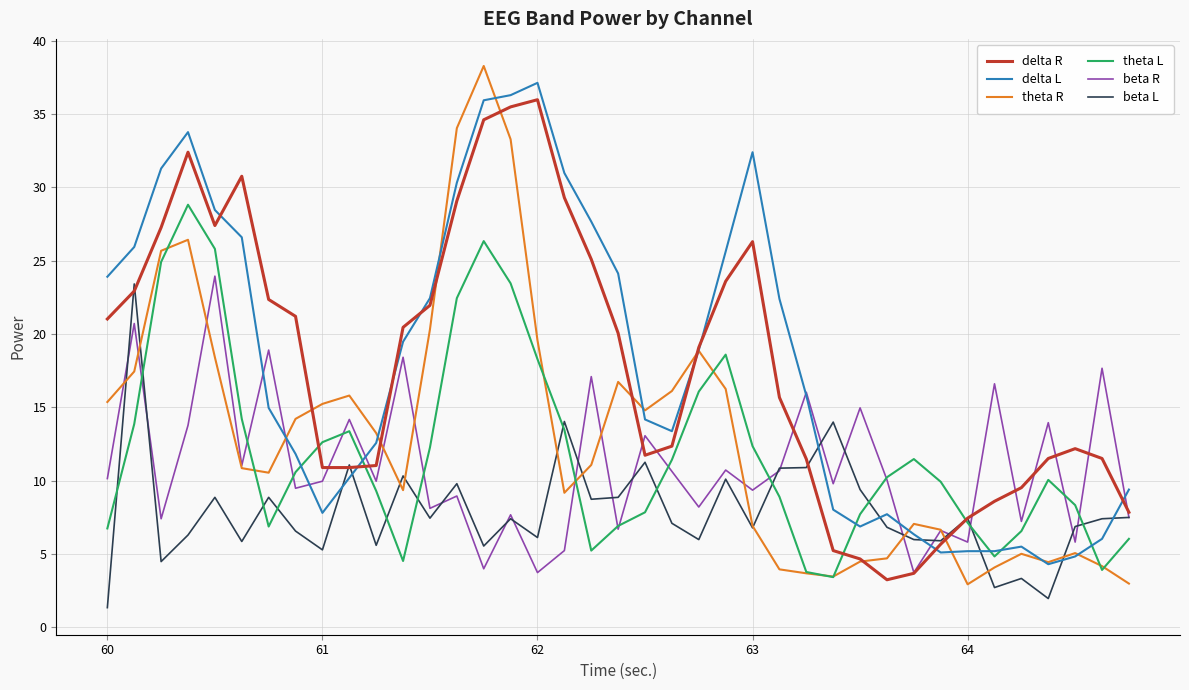

Which series has the largest range (max minus min)?

theta R